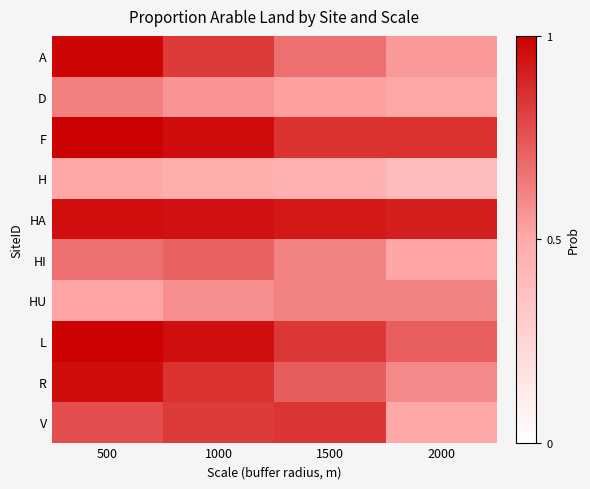

What is the total value across all series at 500?

8.0